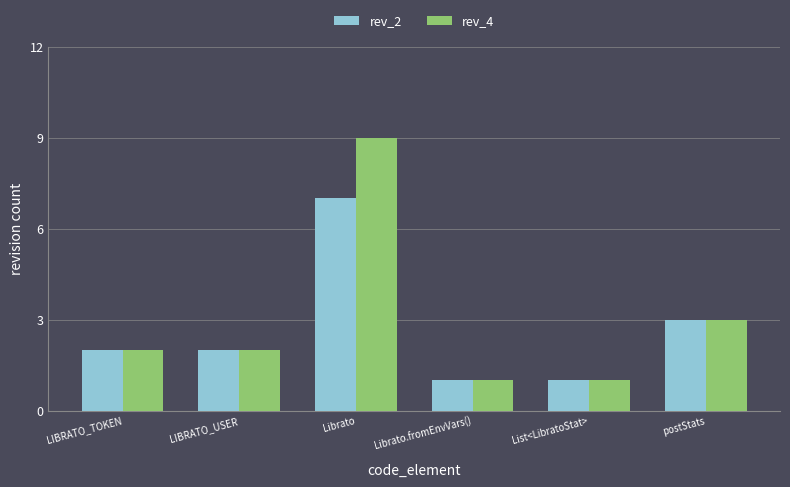

True or false: rev_4 has a value of 4 at postStats.

False